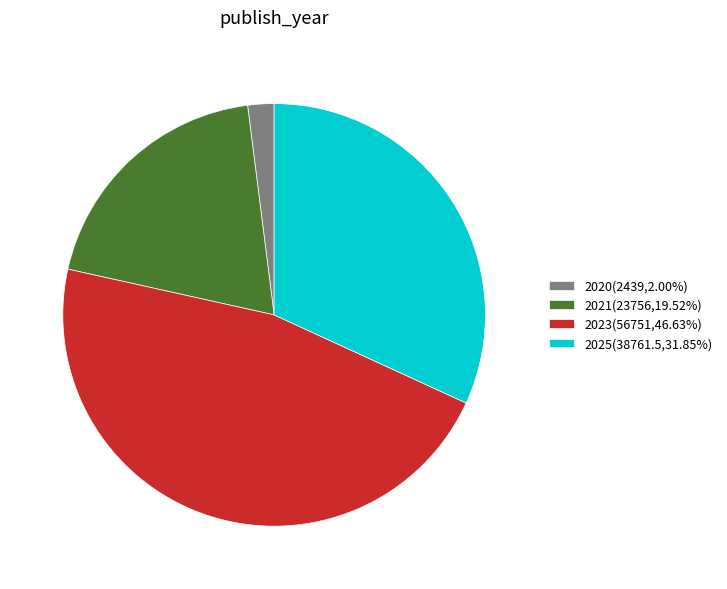

What is the ratio of the value at 2023(56751,46.63%) to the value at 2025(38761.5,31.85%)?

1.5